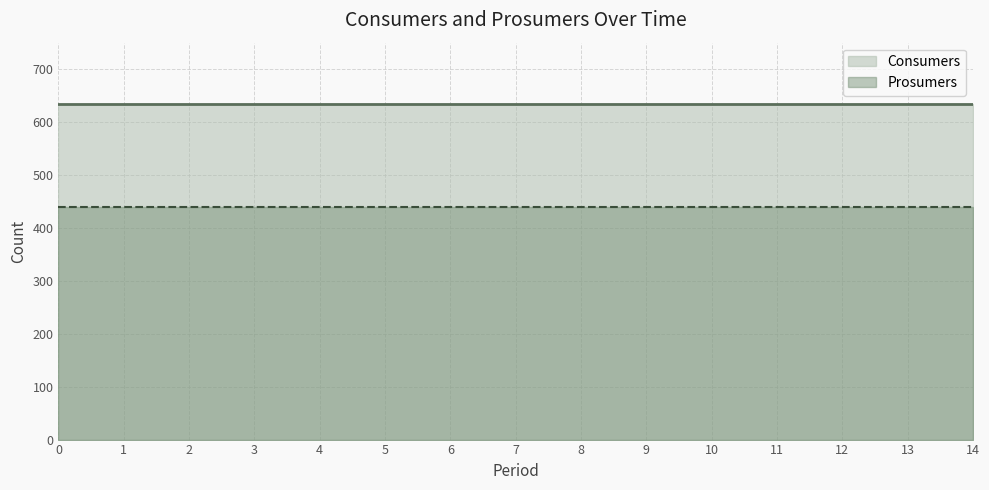

What is the maximum value shown in the chart?

635